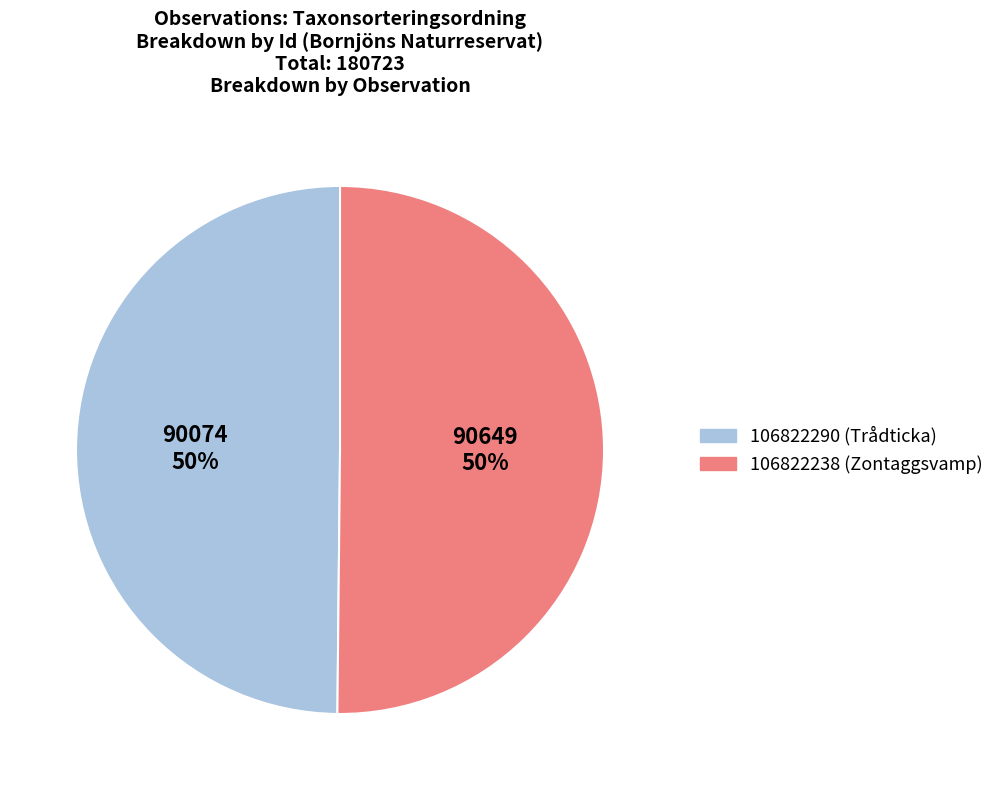

Approximately how many times larger is the value at 106822238 compared to 106822290?

1.0